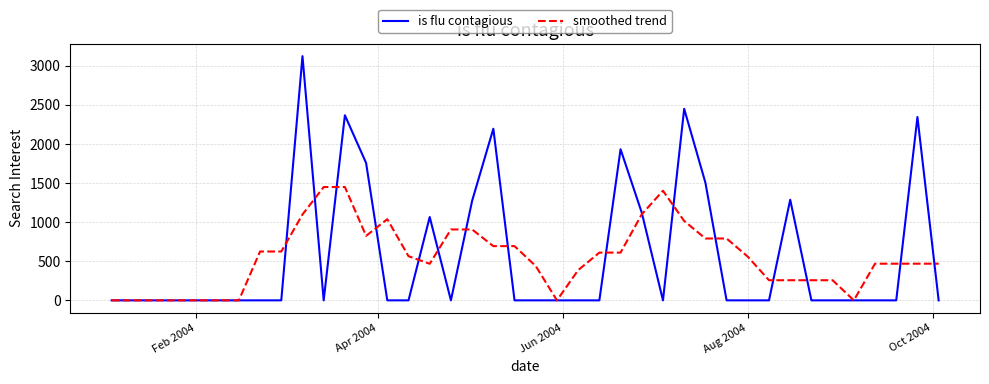

Which series has the largest range (max minus min)?

is flu contagious